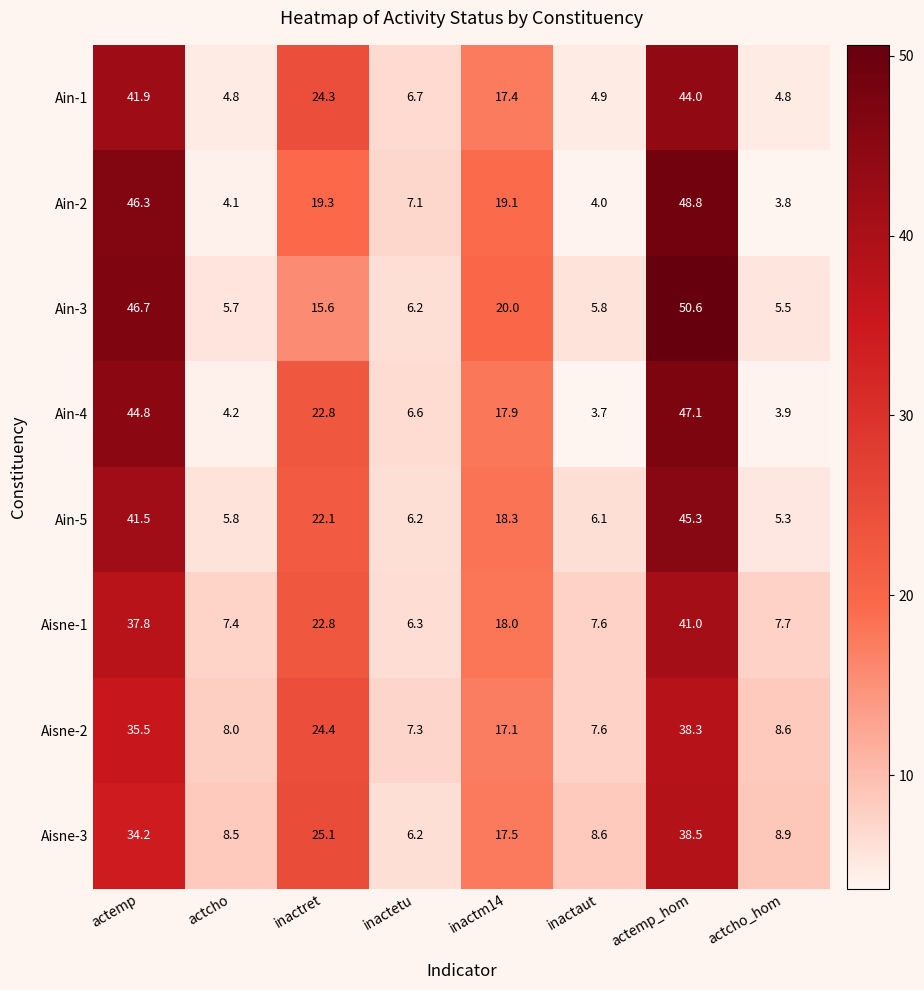

List the series in order of their peak value, lowest first.

Aisne-2, Aisne-3, Aisne-1, Ain-1, Ain-5, Ain-4, Ain-2, Ain-3